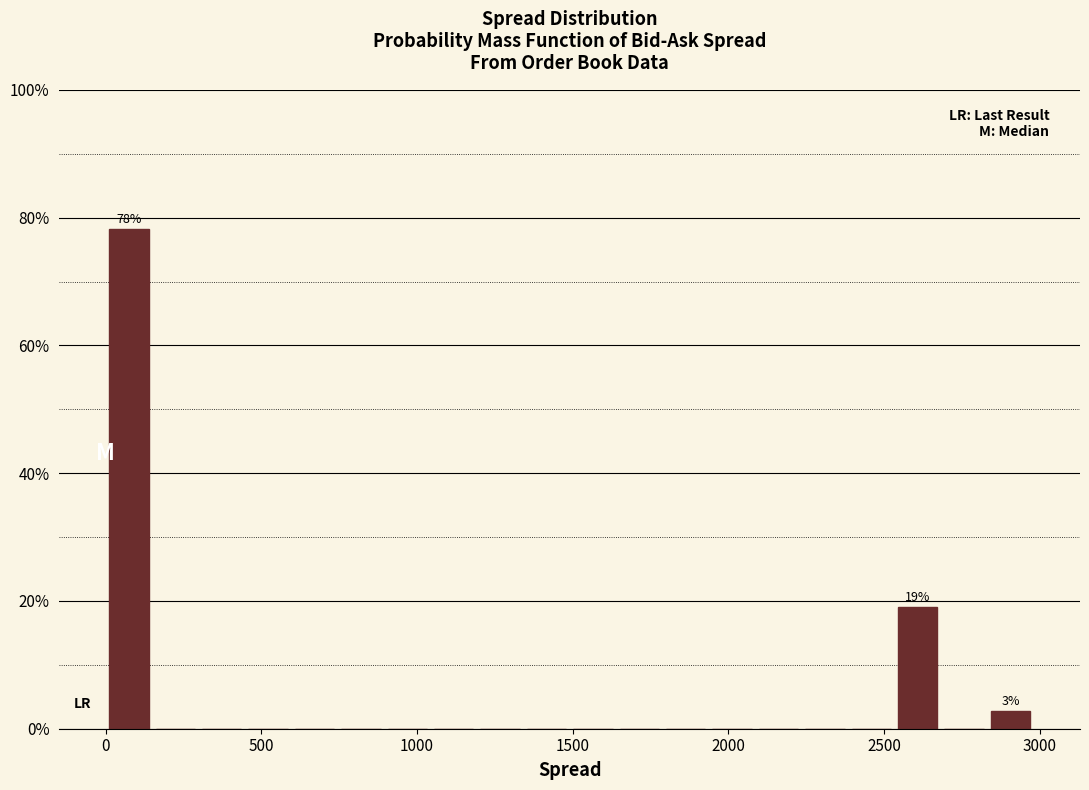

Around what value on the x-axis is the tallest bar? Give the approximate position of its centre, as read against the axis.

50